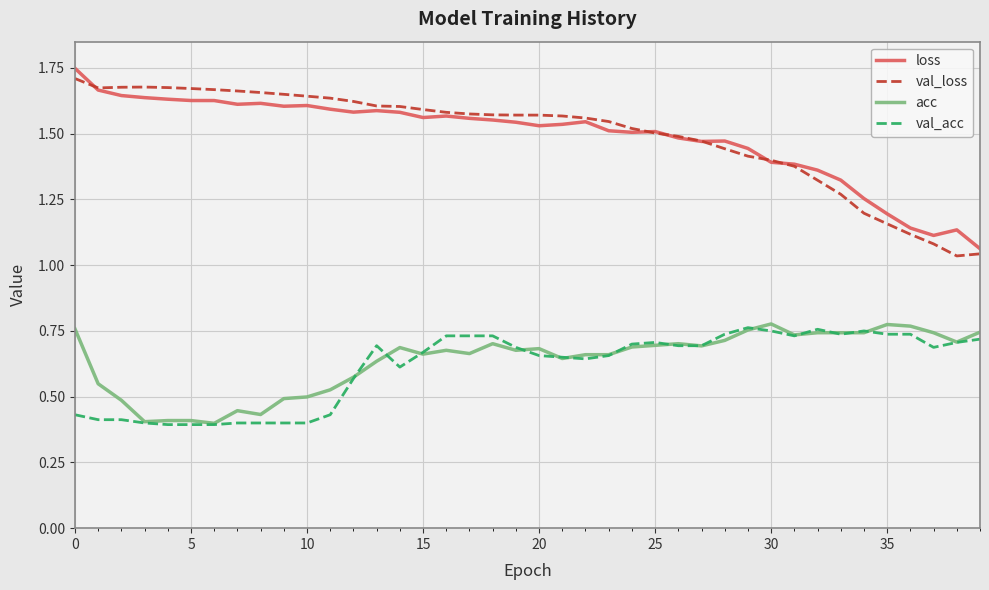

True or false: loss and acc intersect in this chart.

False